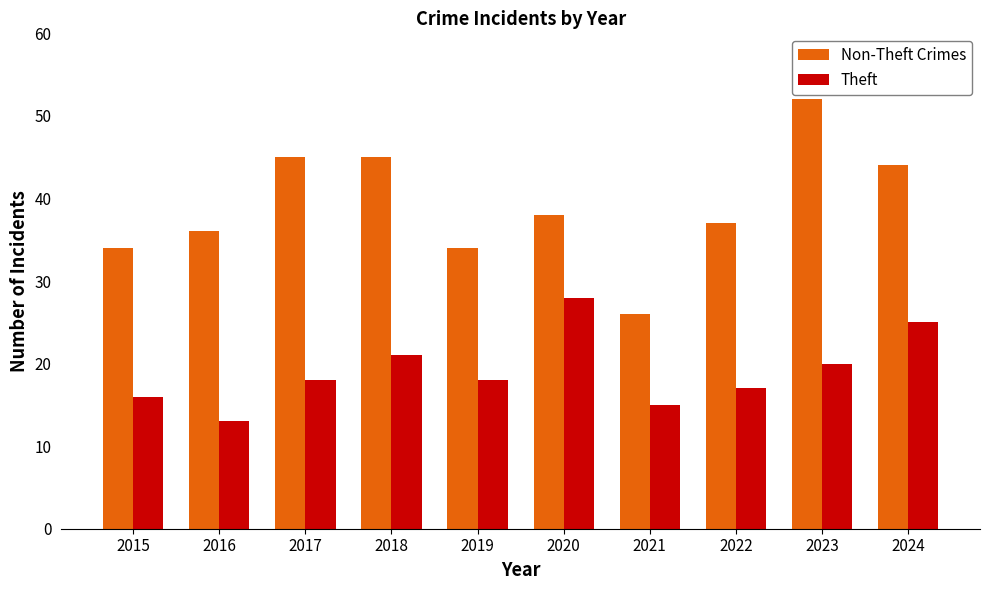

What is the value of the Non-Theft Crimes bar at the 8th from the left?

37